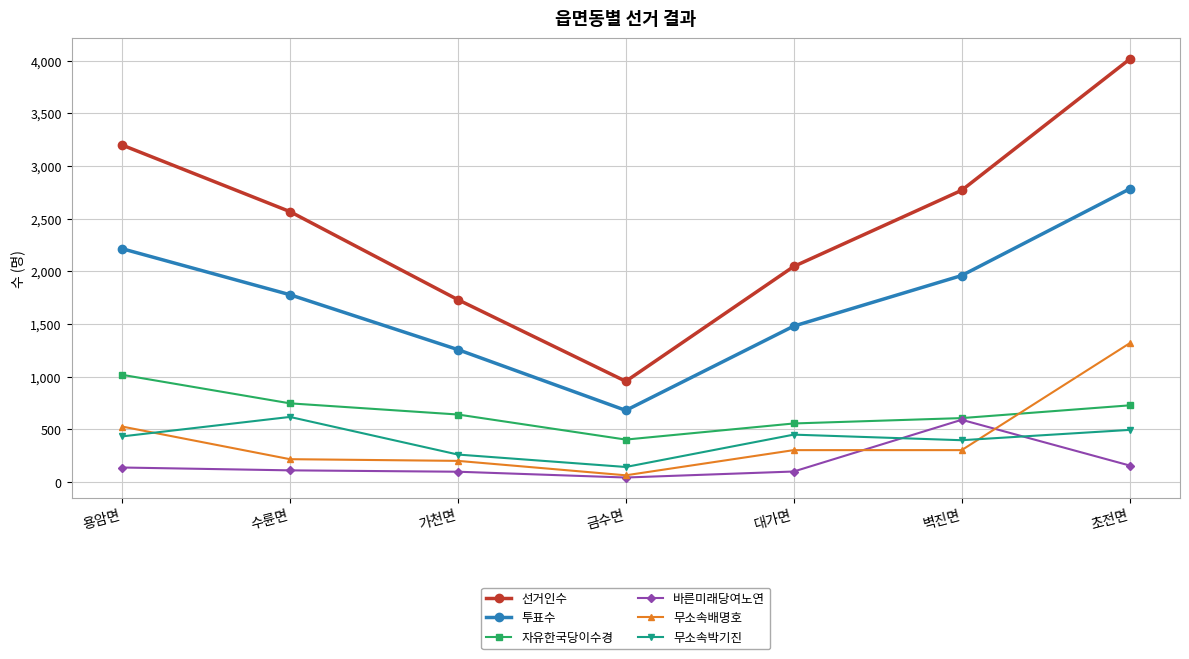

Which category has the lowest value across all series?

금수면